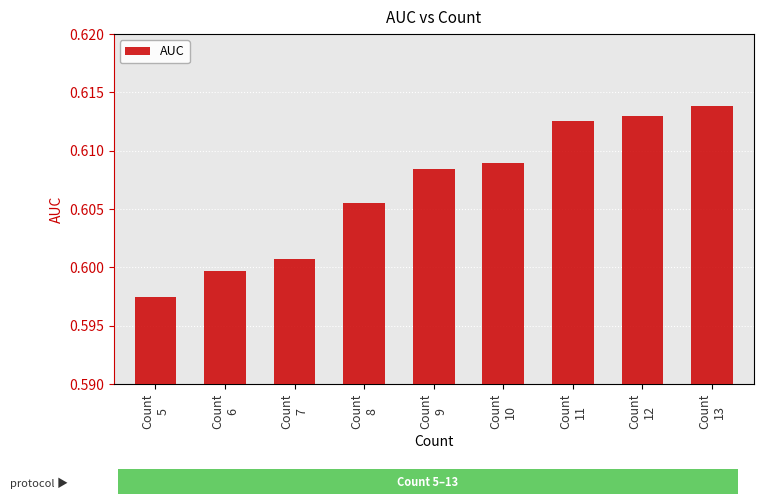

List the labels in order of value, largest first.

Count
13, Count
12, Count
11, Count
10, Count
9, Count
8, Count
7, Count
6, Count
5